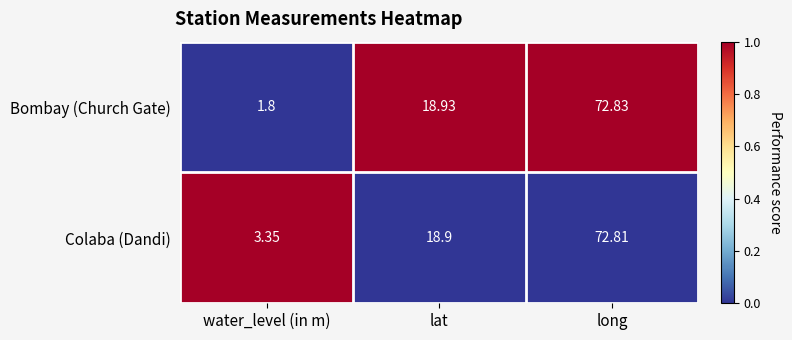

Which series changed the most between lat and long?

Colaba (Dandi)